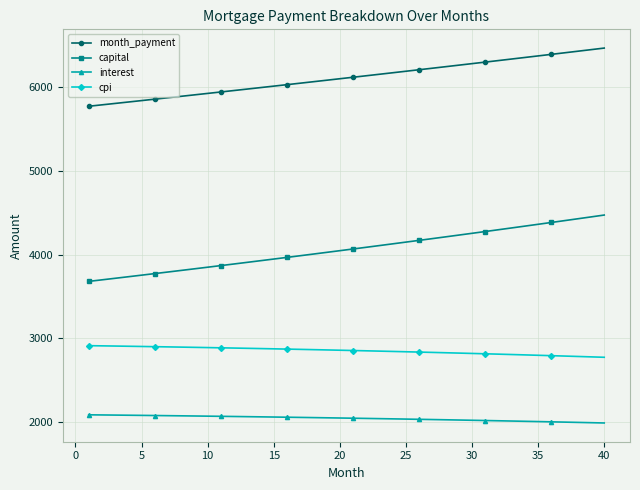

What is the greatest value displayed?

6464.8